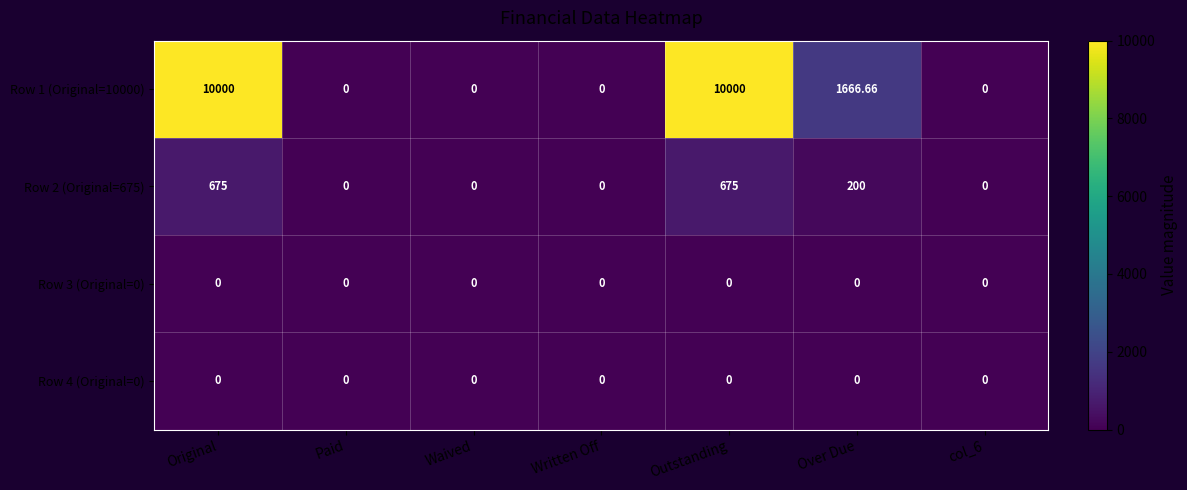

Reading left to right, extract all data points from this chart.

Row 1 (Original=10000): Original=10000.0	Paid=0.0	Waived=0.0	Written Off=0.0	Outstanding=10000.0	Over Due=1666.7	col_6=0.0
Row 2 (Original=675): Original=675.0	Paid=0.0	Waived=0.0	Written Off=0.0	Outstanding=675.0	Over Due=200.0	col_6=0.0
Row 3 (Original=0): Original=0.0	Paid=0.0	Waived=0.0	Written Off=0.0	Outstanding=0.0	Over Due=0.0	col_6=0.0
Row 4 (Original=0): Original=0.0	Paid=0.0	Waived=0.0	Written Off=0.0	Outstanding=0.0	Over Due=0.0	col_6=0.0